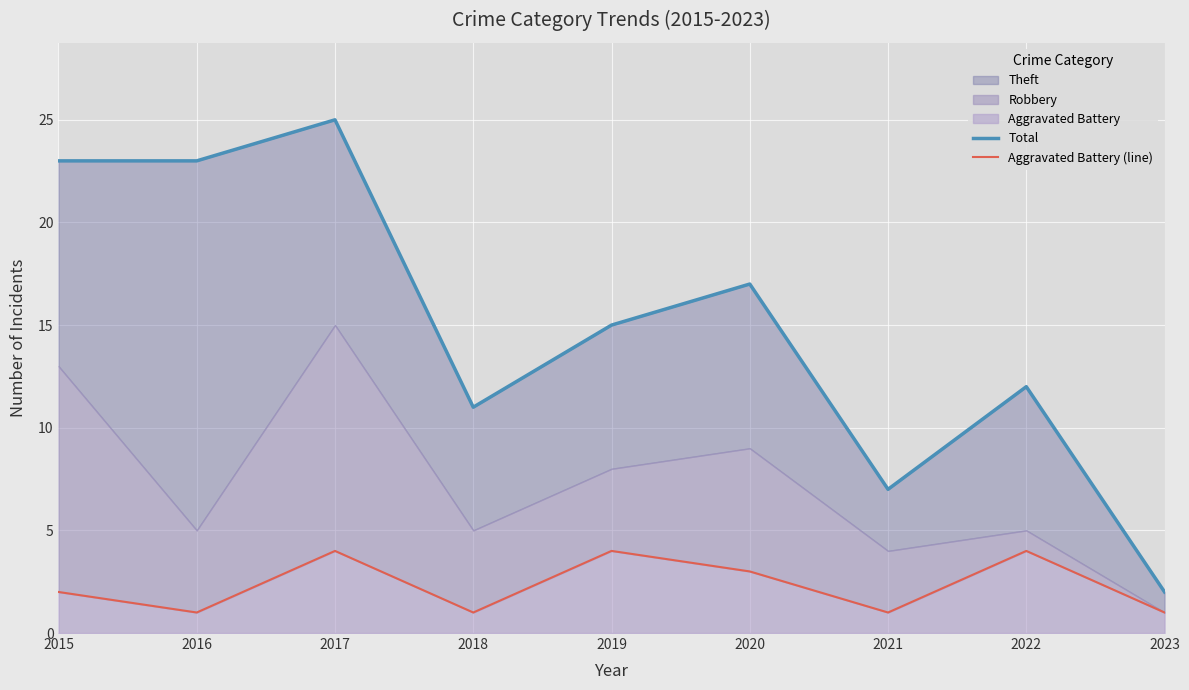

Which category has the lowest value in the Total series?

2023